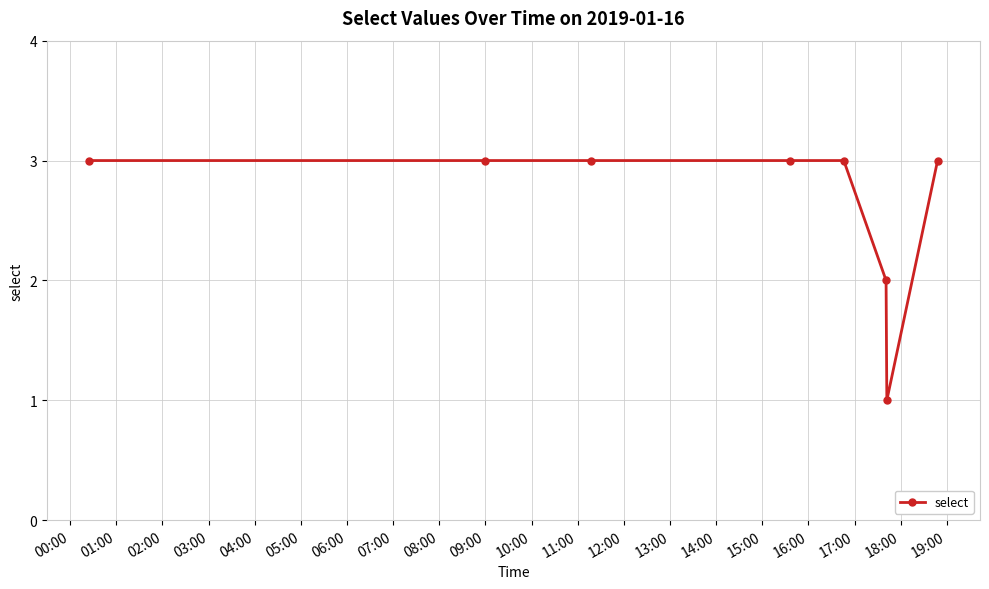

What is the sum of all values?

21